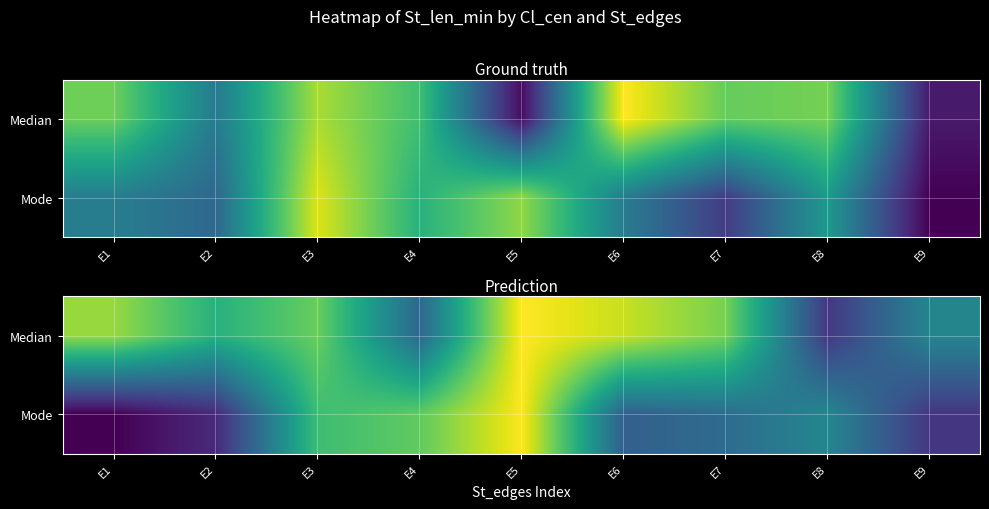

Where does the Mode series first go above 38?

E3